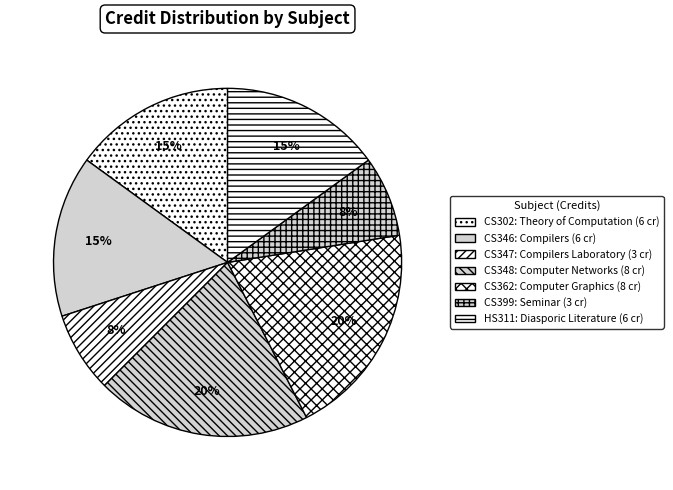

Approximately how many times larger is the value at CS347 compared to HS311?

0.5